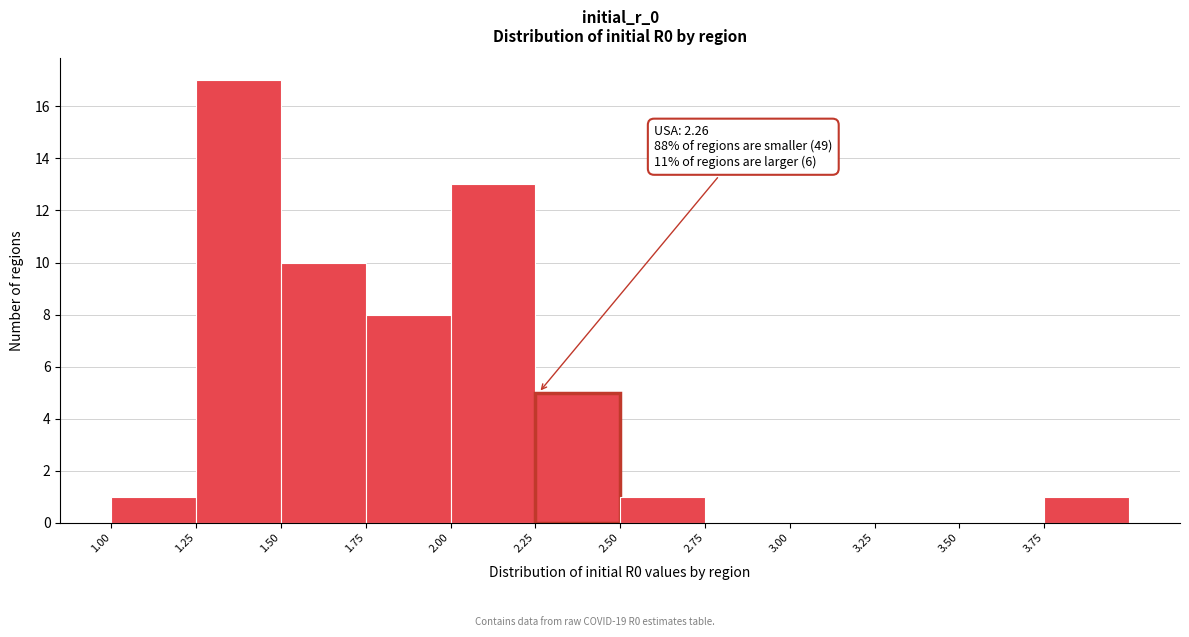

Over which range of the x-axis is the bar tallest?

1.25 to 1.50